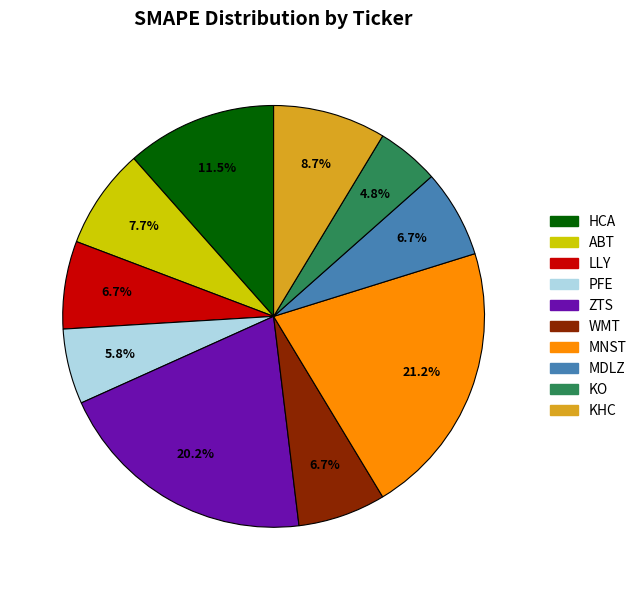

To the nearest percent, what percentage of the pie is MNST?

21%